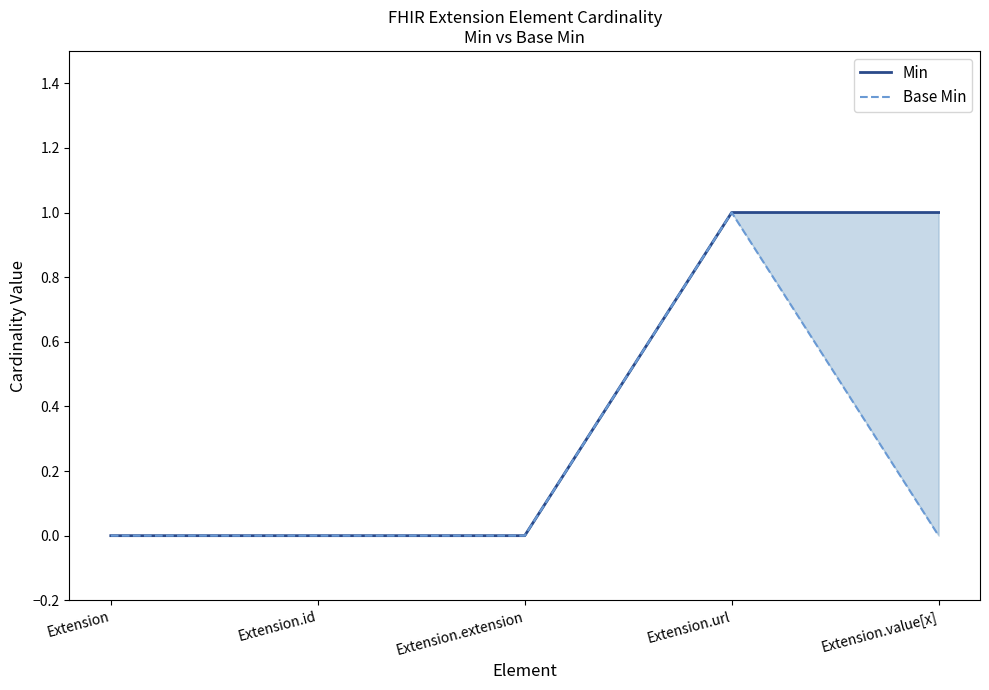

Which category has the highest value across all series?

Extension.url